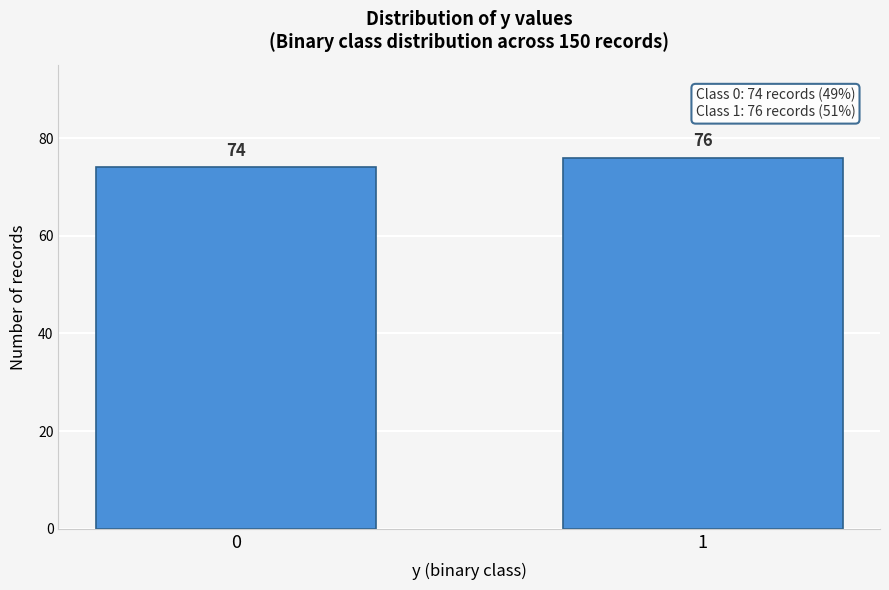

Reading right to left, what are all the values shown in this chart?

1=76	0=74